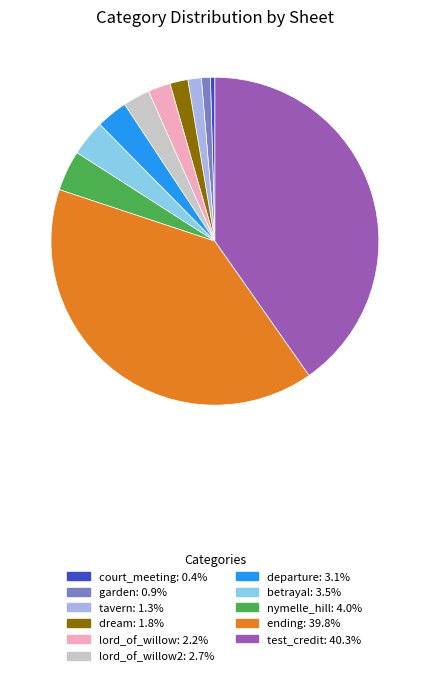

Is there any slice that represents more than half of the pie?

No